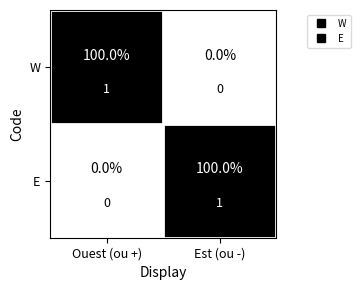

True or false: E has a value of 1 at Est (ou -).

True